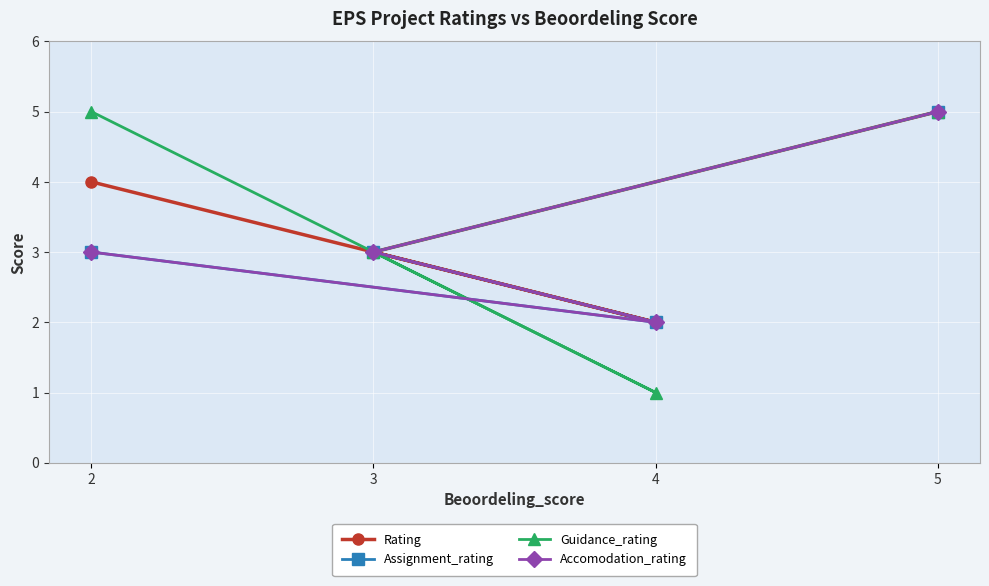

Reading left to right, what are all the values shown in this chart?

Rating: 2=4	4=2	3=3	5=5
Assignment_rating: 2=3	4=2	3=3	5=5
Guidance_rating: 2=5	4=1	3=3	5=5
Accomodation_rating: 2=3	4=2	3=3	5=5